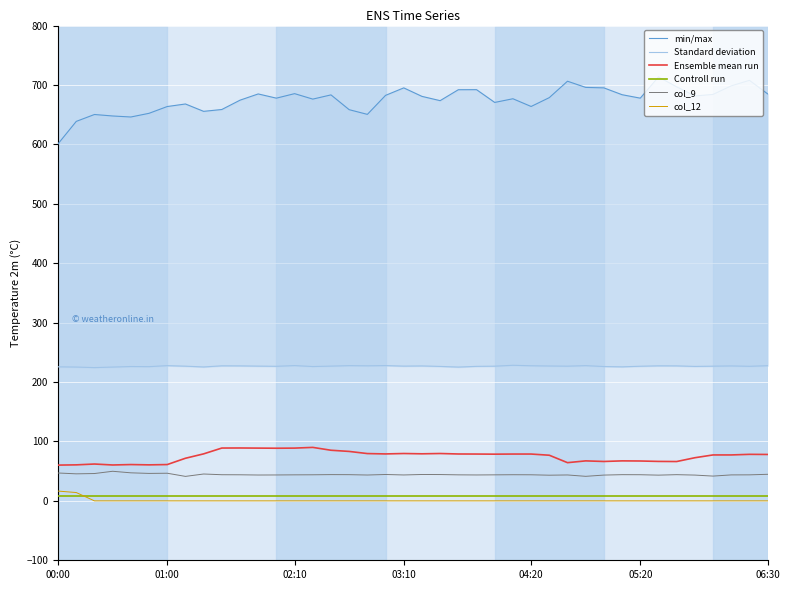

True or false: Controll run and col_9 intersect in this chart.

False